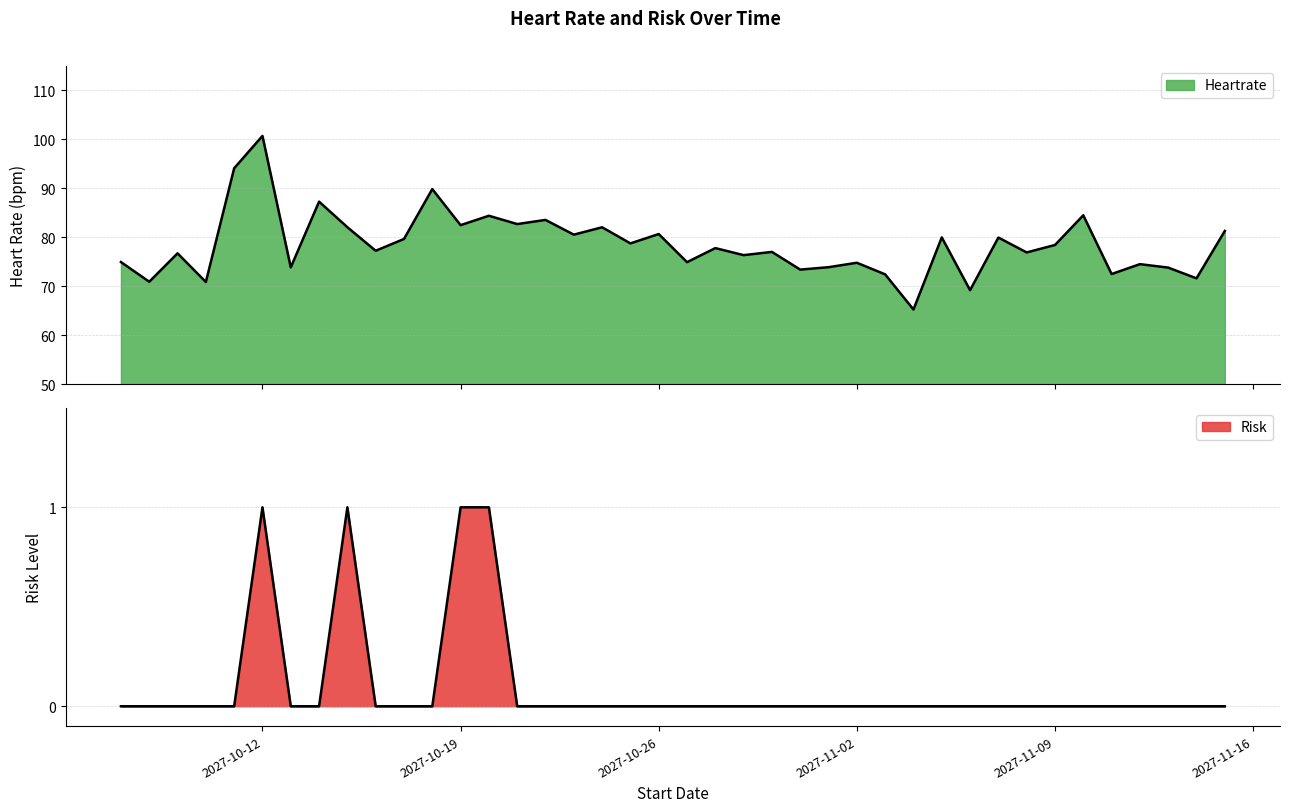

Rank the categories by Heartrate value from highest to lowest.

2027-10-12, 2027-10-11, 2027-10-18, 2027-10-14, 2027-11-10, 2027-10-20, 2027-10-22, 2027-10-21, 2027-10-19, 2027-10-15, 2027-10-24, 2027-11-15, 2027-10-26, 2027-10-23, 2027-11-05, 2027-11-07, 2027-10-17, 2027-10-25, 2027-11-09, 2027-10-28, 2027-10-16, 2027-10-30, 2027-11-08, 2027-10-09, 2027-10-29, 2027-10-07, 2027-10-27, 2027-11-02, 2027-11-12, 2027-11-01, 2027-10-13, 2027-11-13, 2027-10-31, 2027-11-11, 2027-11-03, 2027-11-14, 2027-10-08, 2027-10-10, 2027-11-06, 2027-11-04